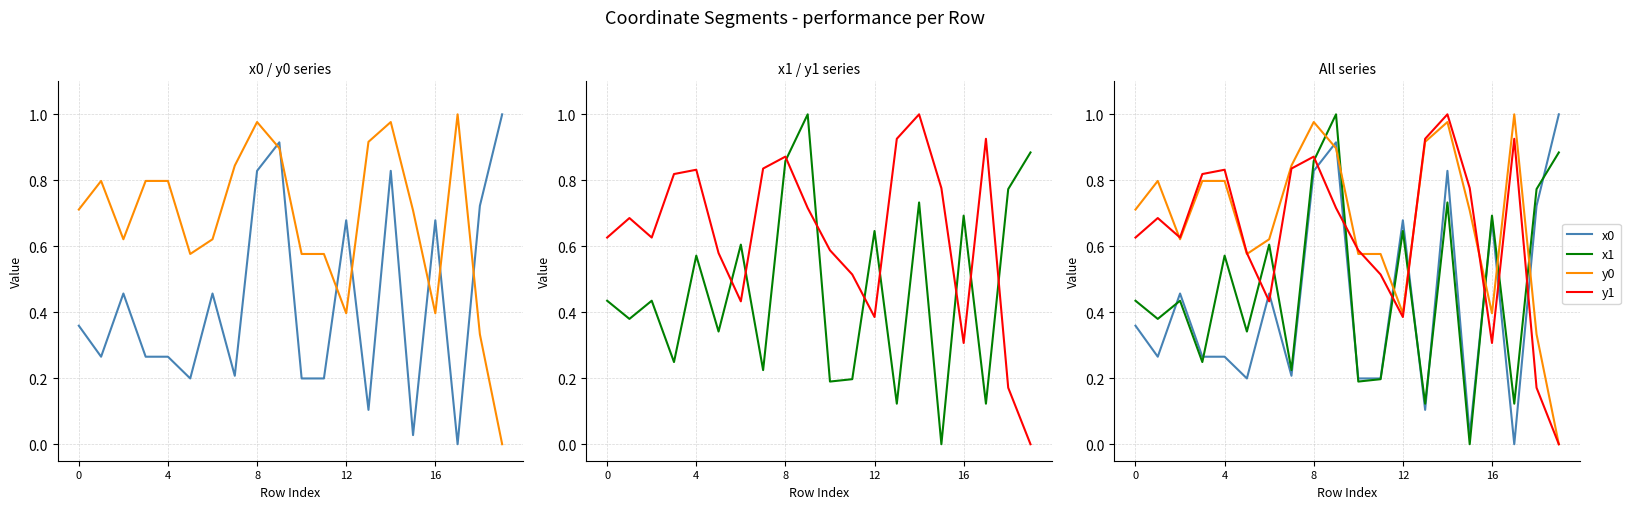

What are all the series names shown in the legend?

x0, y0, x1, y1